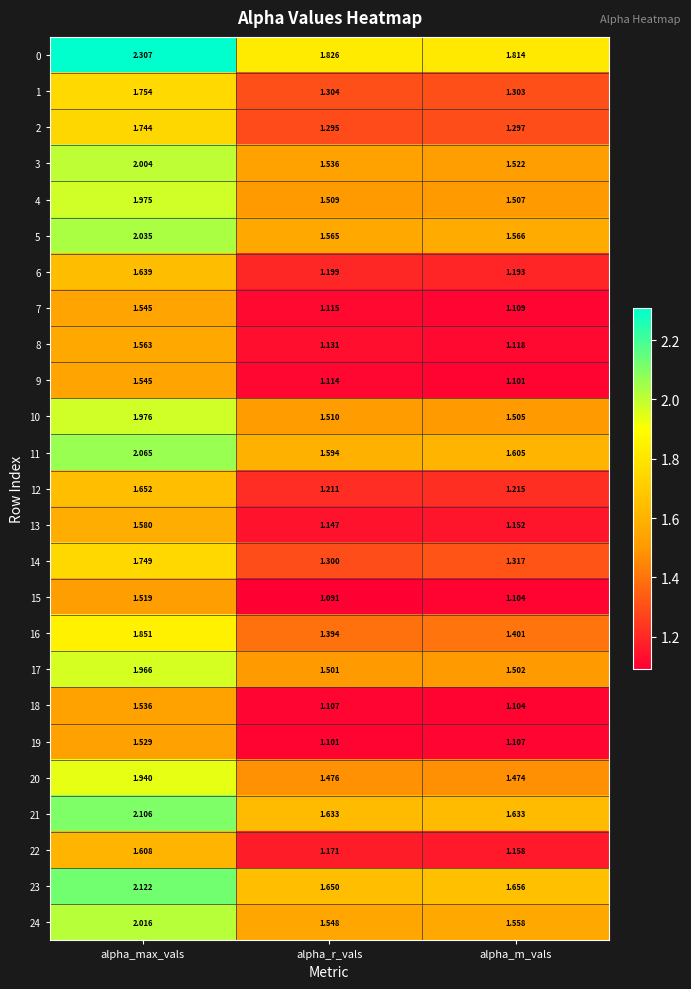

Which label corresponds to the smallest value in the chart?

alpha_r_vals